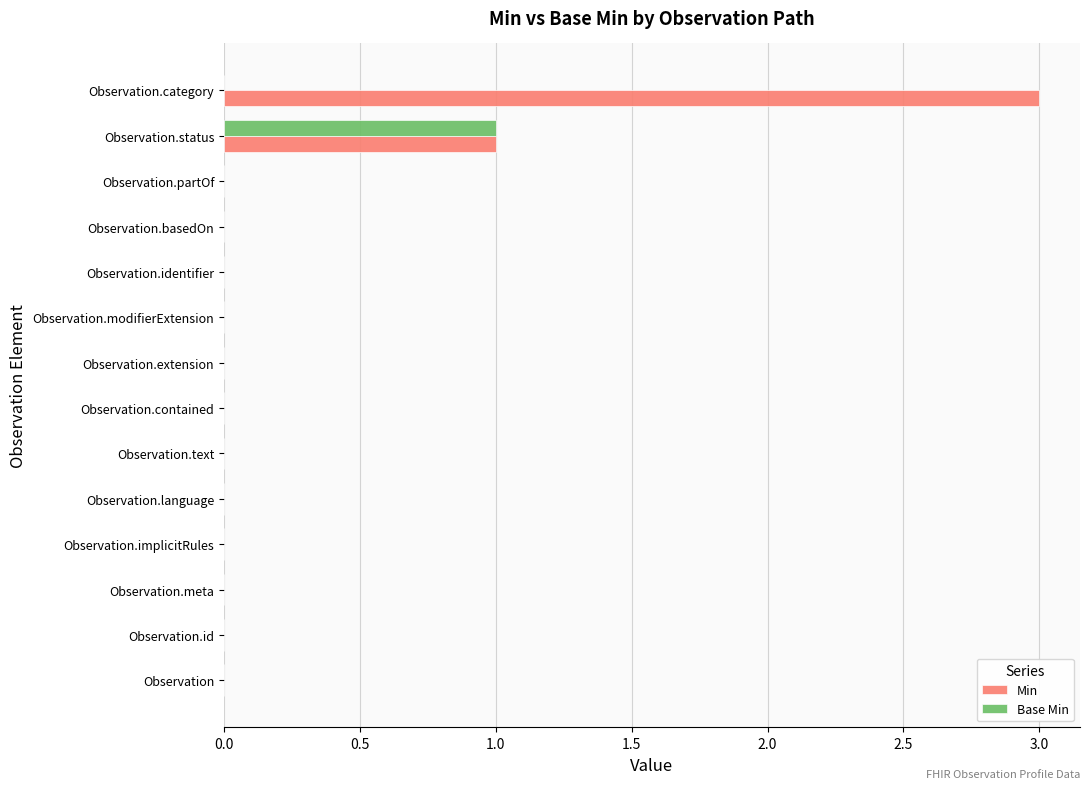

True or false: Base Min has a value of -1 at Observation.meta.

False